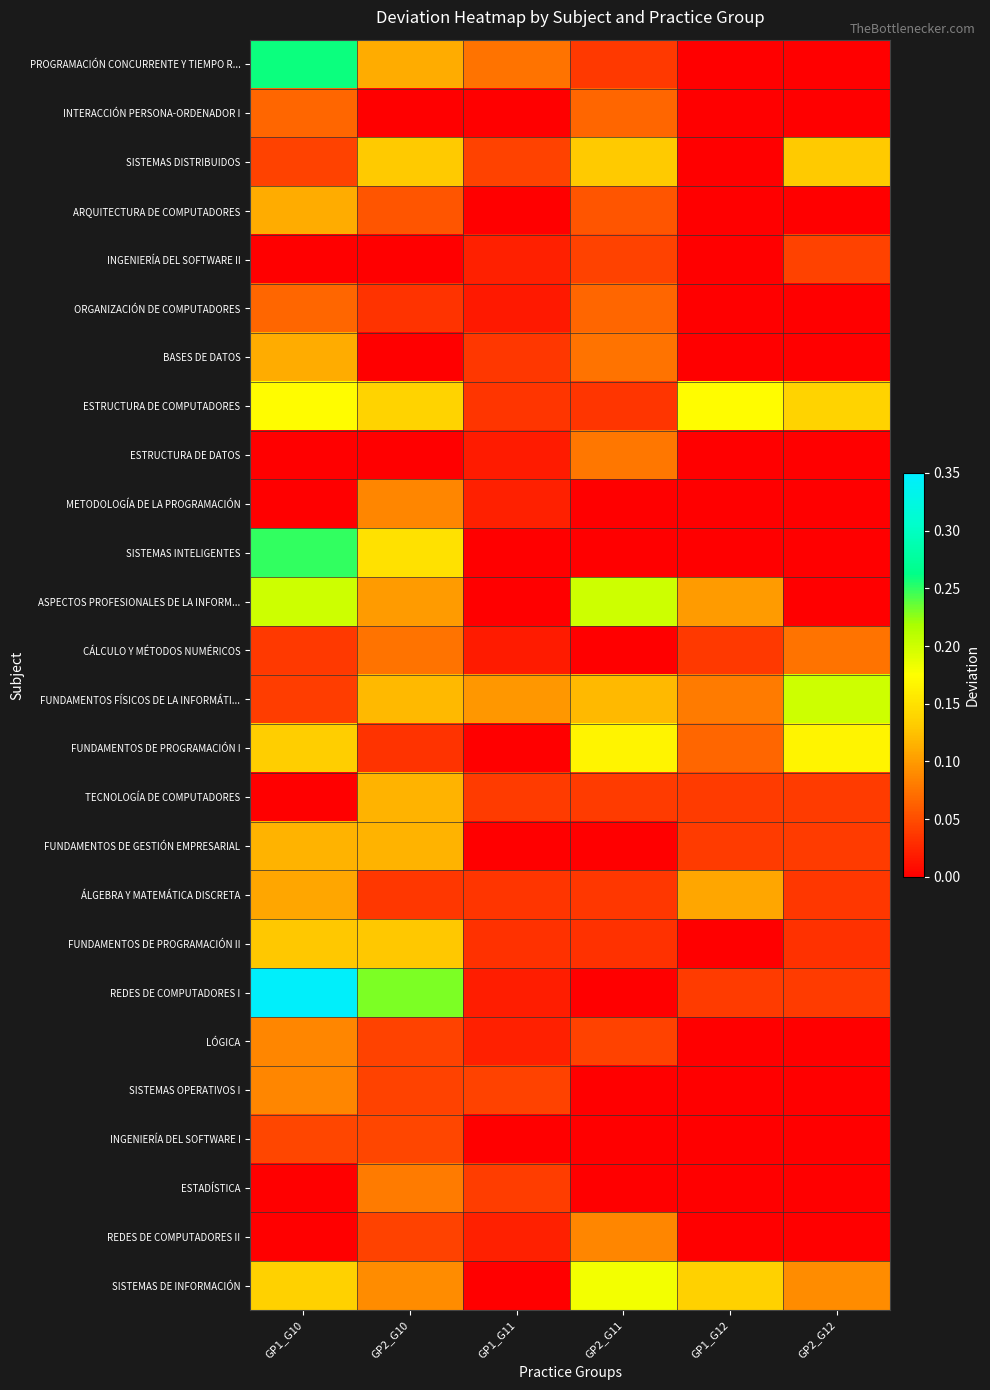

Reading right to left, what are all the values shown in this chart?

PROGRAMACIÓN CONCURRENTE Y TIEMPO R...: GP2_G12=0.0	GP1_G12=0.0	GP2_G11=0.0	GP1_G11=0.1	GP2_G10=0.1	GP1_G10=0.3
INTERACCIÓN PERSONA-ORDENADOR I: GP2_G12=0.0	GP1_G12=0.0	GP2_G11=0.1	GP1_G11=0.0	GP2_G10=0.0	GP1_G10=0.1
SISTEMAS DISTRIBUIDOS: GP2_G12=0.1	GP1_G12=0.0	GP2_G11=0.1	GP1_G11=0.0	GP2_G10=0.1	GP1_G10=0.0
ARQUITECTURA DE COMPUTADORES: GP2_G12=0.0	GP1_G12=0.0	GP2_G11=0.1	GP1_G11=0.0	GP2_G10=0.1	GP1_G10=0.1
INGENIERÍA DEL SOFTWARE II: GP2_G12=0.0	GP1_G12=0.0	GP2_G11=0.0	GP1_G11=0.0	GP2_G10=0.0	GP1_G10=0.0
ORGANIZACIÓN DE COMPUTADORES: GP2_G12=0.0	GP1_G12=0.0	GP2_G11=0.1	GP1_G11=0.0	GP2_G10=0.0	GP1_G10=0.1
BASES DE DATOS: GP2_G12=0.0	GP1_G12=0.0	GP2_G11=0.1	GP1_G11=0.0	GP2_G10=0.0	GP1_G10=0.1
ESTRUCTURA DE COMPUTADORES: GP2_G12=0.1	GP1_G12=0.2	GP2_G11=0.0	GP1_G11=0.0	GP2_G10=0.1	GP1_G10=0.2
ESTRUCTURA DE DATOS: GP2_G12=0.0	GP1_G12=0.0	GP2_G11=0.1	GP1_G11=0.0	GP2_G10=0.0	GP1_G10=0.0
METODOLOGÍA DE LA PROGRAMACIÓN: GP2_G12=0.0	GP1_G12=0.0	GP2_G11=0.0	GP1_G11=0.0	GP2_G10=0.1	GP1_G10=0.0
SISTEMAS INTELIGENTES: GP2_G12=0.0	GP1_G12=0.0	GP2_G11=0.0	GP1_G11=0.0	GP2_G10=0.1	GP1_G10=0.2
ASPECTOS PROFESIONALES DE LA INFORM...: GP2_G12=0.0	GP1_G12=0.1	GP2_G11=0.2	GP1_G11=0.0	GP2_G10=0.1	GP1_G10=0.2
CÁLCULO Y MÉTODOS NUMÉRICOS: GP2_G12=0.1	GP1_G12=0.0	GP2_G11=0.0	GP1_G11=0.0	GP2_G10=0.1	GP1_G10=0.0
FUNDAMENTOS FÍSICOS DE LA INFORMÁTI...: GP2_G12=0.2	GP1_G12=0.1	GP2_G11=0.1	GP1_G11=0.1	GP2_G10=0.1	GP1_G10=0.0
FUNDAMENTOS DE PROGRAMACIÓN I: GP2_G12=0.2	GP1_G12=0.1	GP2_G11=0.2	GP1_G11=0.0	GP2_G10=0.0	GP1_G10=0.1
TECNOLOGÍA DE COMPUTADORES: GP2_G12=0.0	GP1_G12=0.0	GP2_G11=0.0	GP1_G11=0.0	GP2_G10=0.1	GP1_G10=0.0
FUNDAMENTOS DE GESTIÓN EMPRESARIAL: GP2_G12=0.0	GP1_G12=0.0	GP2_G11=0.0	GP1_G11=0.0	GP2_G10=0.1	GP1_G10=0.1
ÁLGEBRA Y MATEMÁTICA DISCRETA: GP2_G12=0.0	GP1_G12=0.1	GP2_G11=0.0	GP1_G11=0.0	GP2_G10=0.0	GP1_G10=0.1
FUNDAMENTOS DE PROGRAMACIÓN II: GP2_G12=0.0	GP1_G12=0.0	GP2_G11=0.0	GP1_G11=0.0	GP2_G10=0.1	GP1_G10=0.1
REDES DE COMPUTADORES I: GP2_G12=0.0	GP1_G12=0.0	GP2_G11=0.0	GP1_G11=0.0	GP2_G10=0.2	GP1_G10=0.3
LÓGICA: GP2_G12=0.0	GP1_G12=0.0	GP2_G11=0.0	GP1_G11=0.0	GP2_G10=0.0	GP1_G10=0.1
SISTEMAS OPERATIVOS I: GP2_G12=0.0	GP1_G12=0.0	GP2_G11=0.0	GP1_G11=0.0	GP2_G10=0.0	GP1_G10=0.1
INGENIERÍA DEL SOFTWARE I: GP2_G12=0.0	GP1_G12=0.0	GP2_G11=0.0	GP1_G11=0.0	GP2_G10=0.0	GP1_G10=0.0
ESTADÍSTICA: GP2_G12=0.0	GP1_G12=0.0	GP2_G11=0.0	GP1_G11=0.0	GP2_G10=0.1	GP1_G10=0.0
REDES DE COMPUTADORES II: GP2_G12=0.0	GP1_G12=0.0	GP2_G11=0.1	GP1_G11=0.0	GP2_G10=0.0	GP1_G10=0.0
SISTEMAS DE INFORMACIÓN: GP2_G12=0.1	GP1_G12=0.1	GP2_G11=0.2	GP1_G11=0.0	GP2_G10=0.1	GP1_G10=0.1